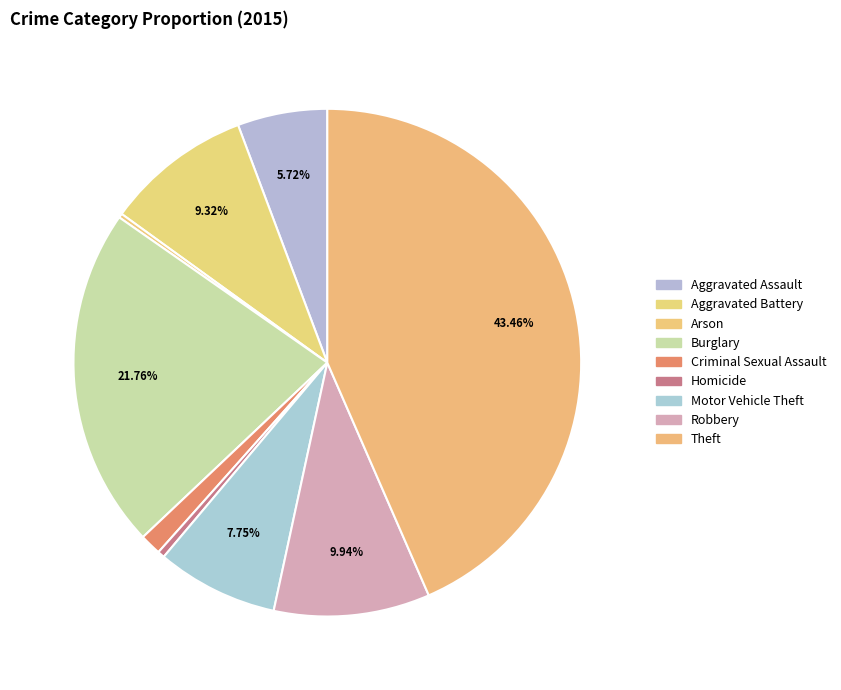

The Burglary slice represents 22% of the pie. True or false?

True